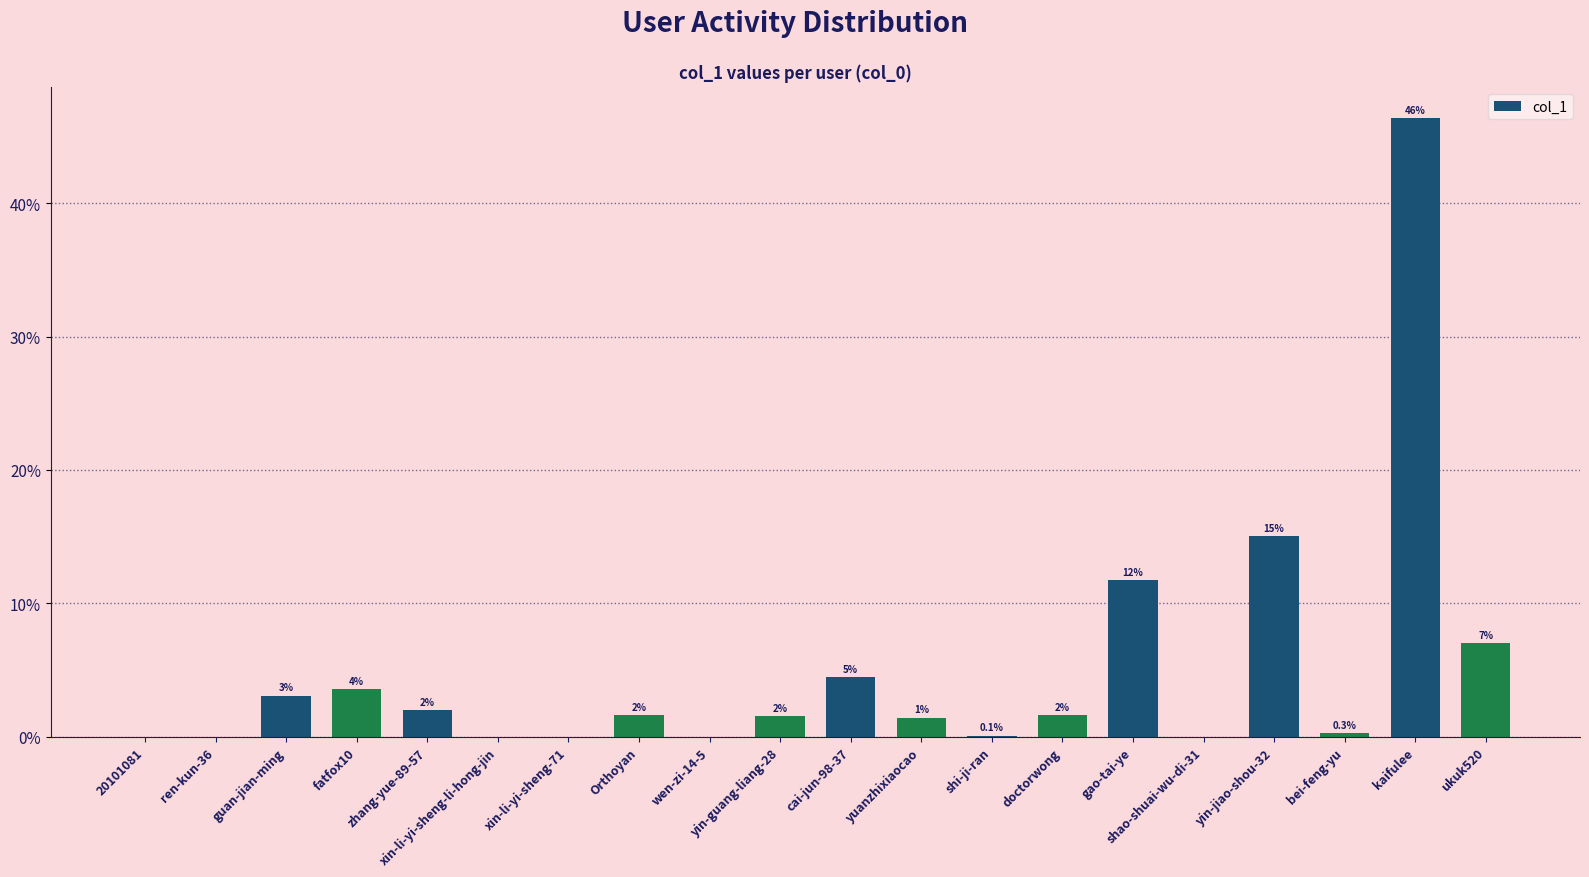

Which has a higher value, zhang-yue-89-57 or yin-guang-liang-28?

zhang-yue-89-57